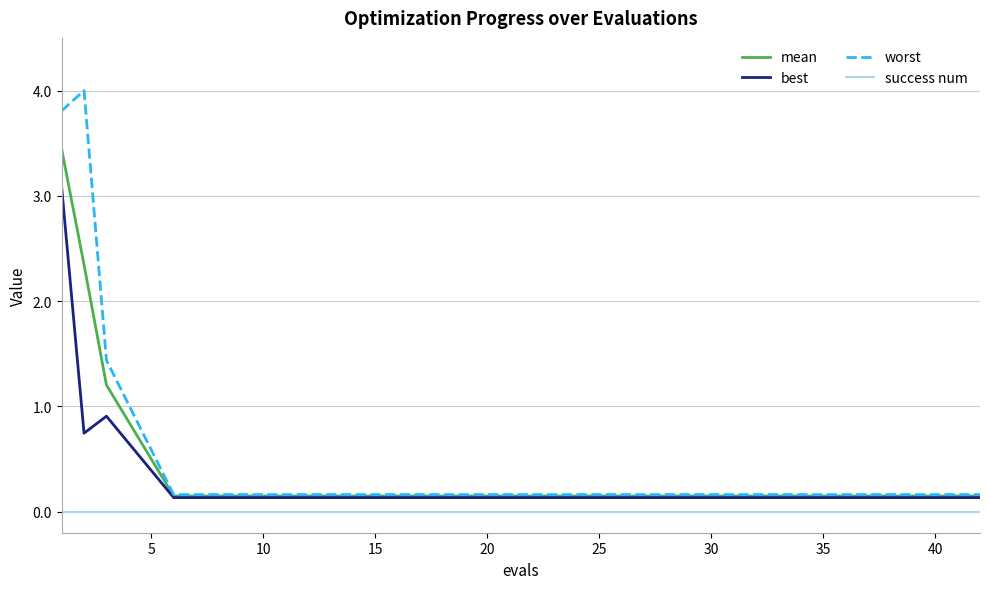

What is the maximum value for mean?

3.4